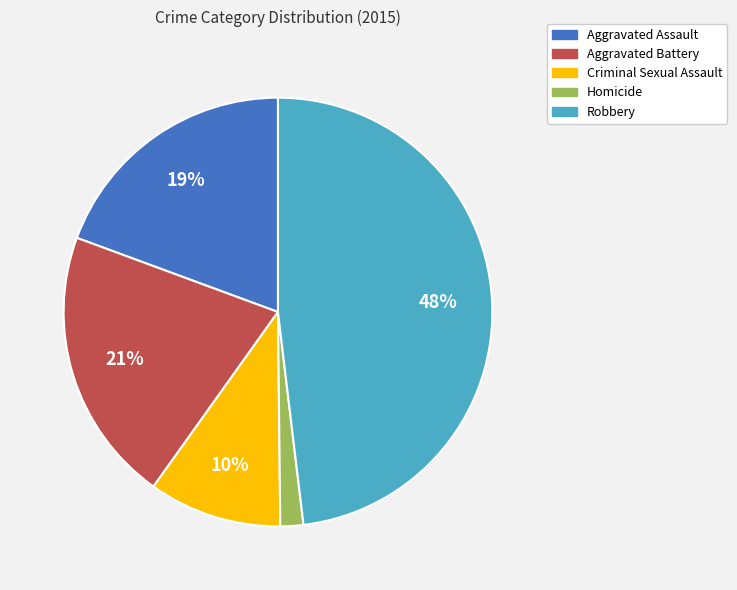

Does any single category account for the majority?

No